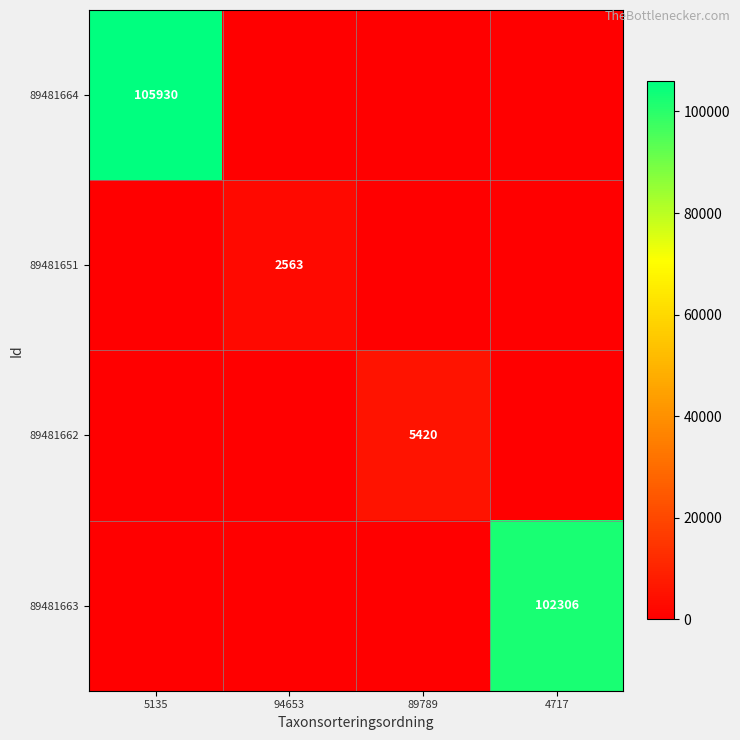

Which series has the largest total across all categories?

89481664